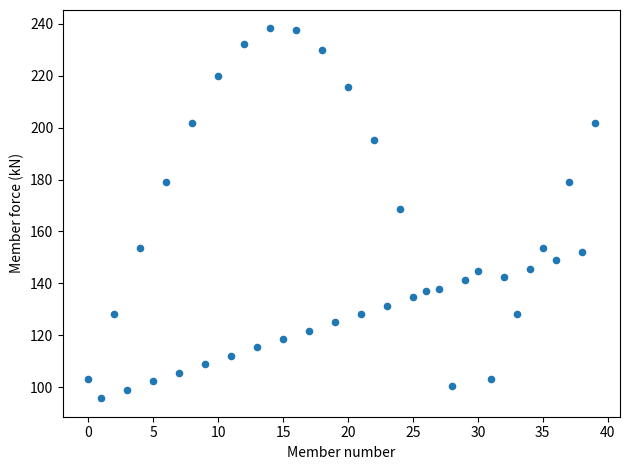

What is the range of Y values (max minus min)?

142.5